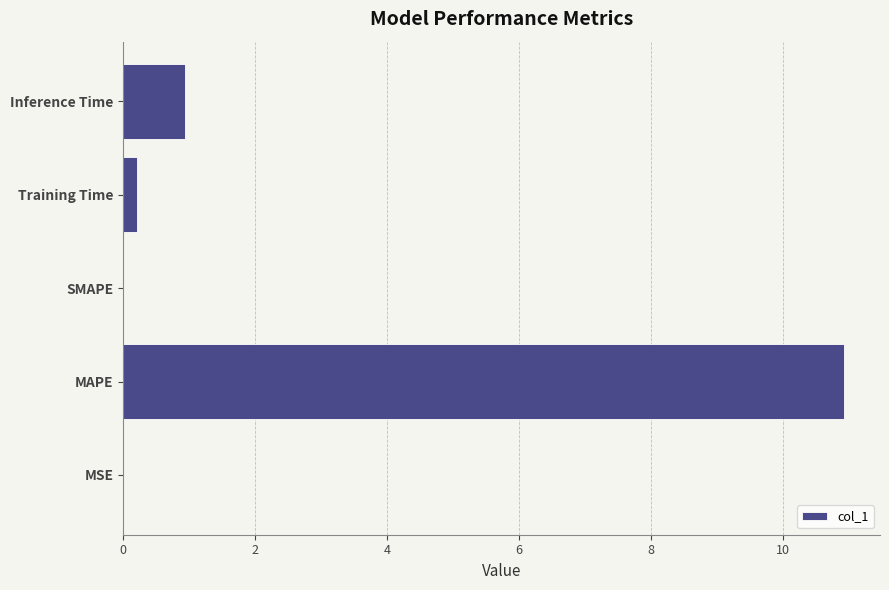

What is the average value?

2.4